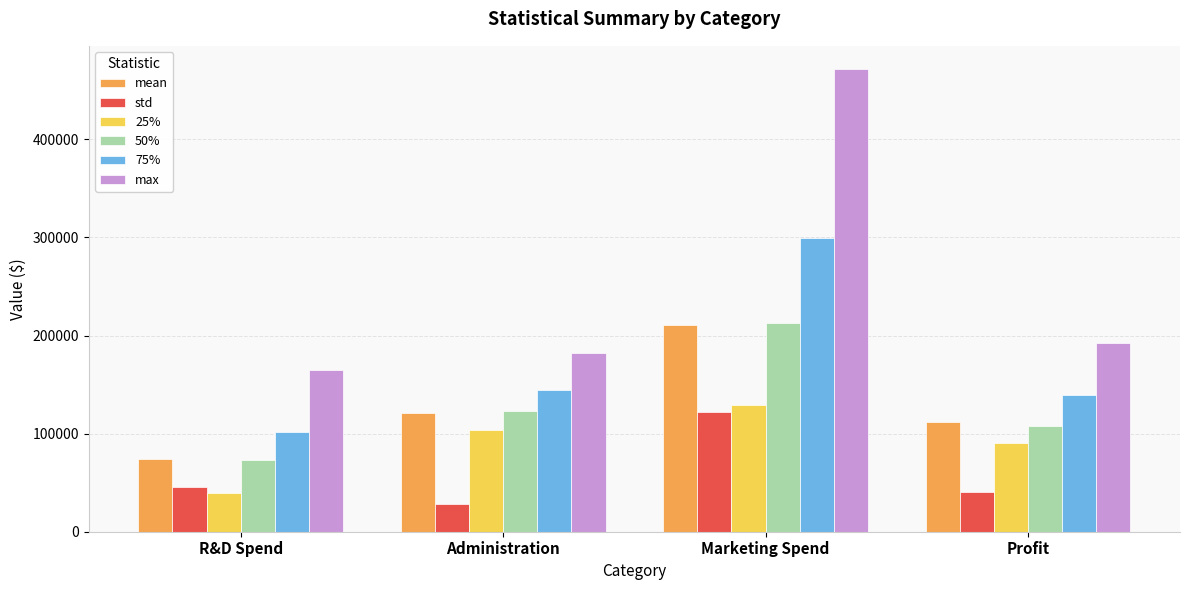

Which series has the widest spread of values?

max